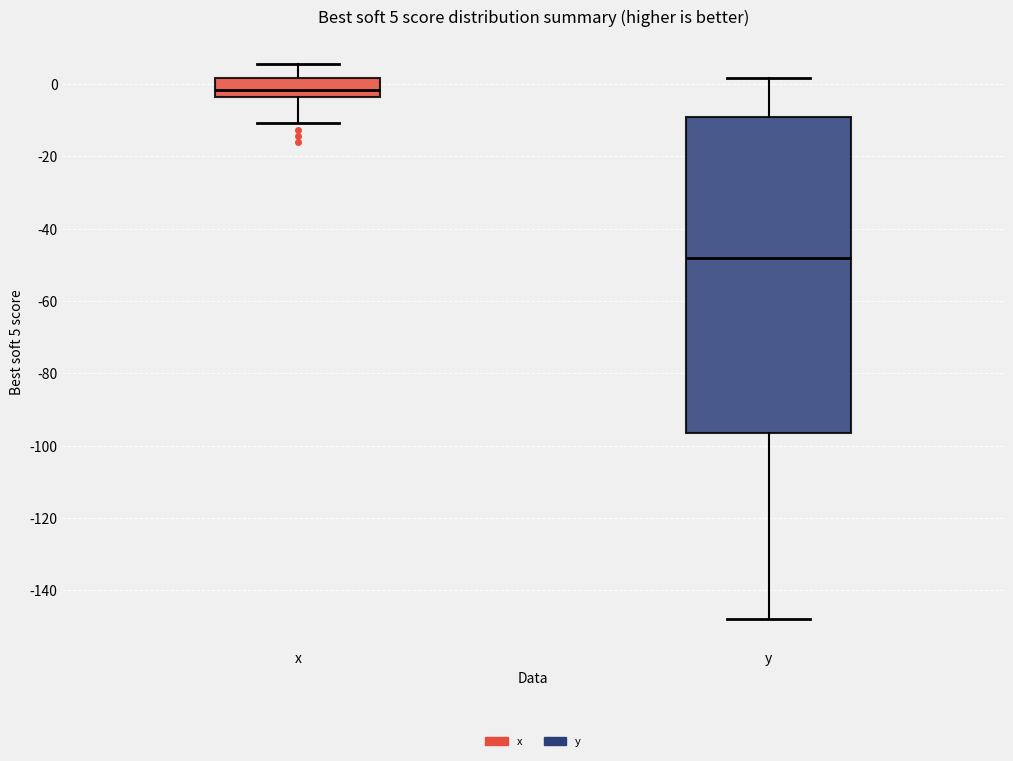

Which box has the lowest median line?

y